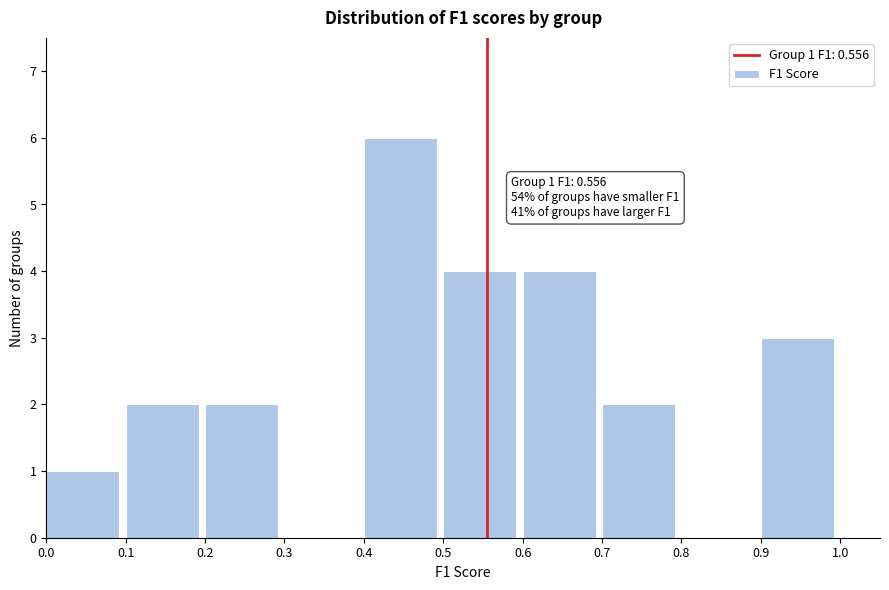

Over which range of the x-axis is the bar tallest?

0.4 to 0.5